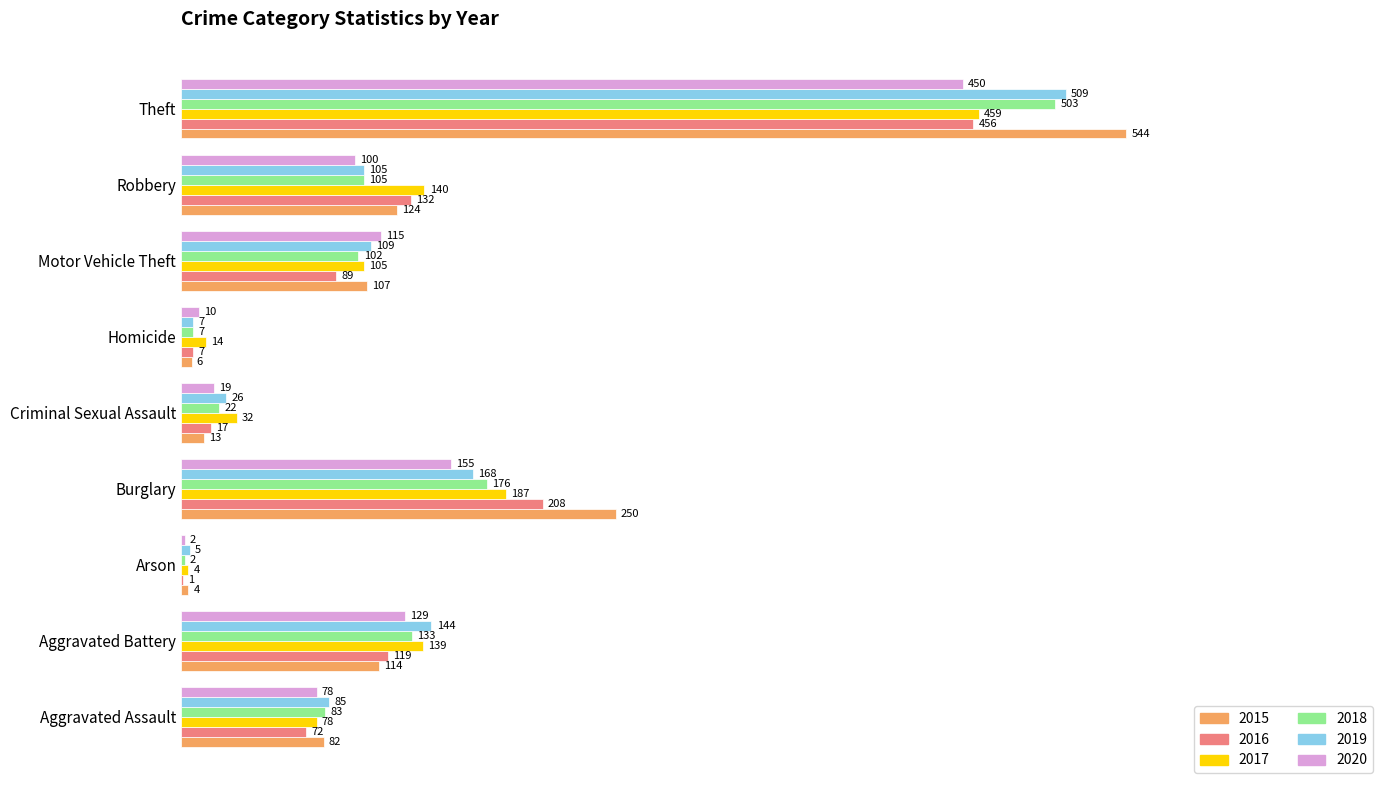

What are all the series names shown in the legend?

2015, 2016, 2017, 2018, 2019, 2020